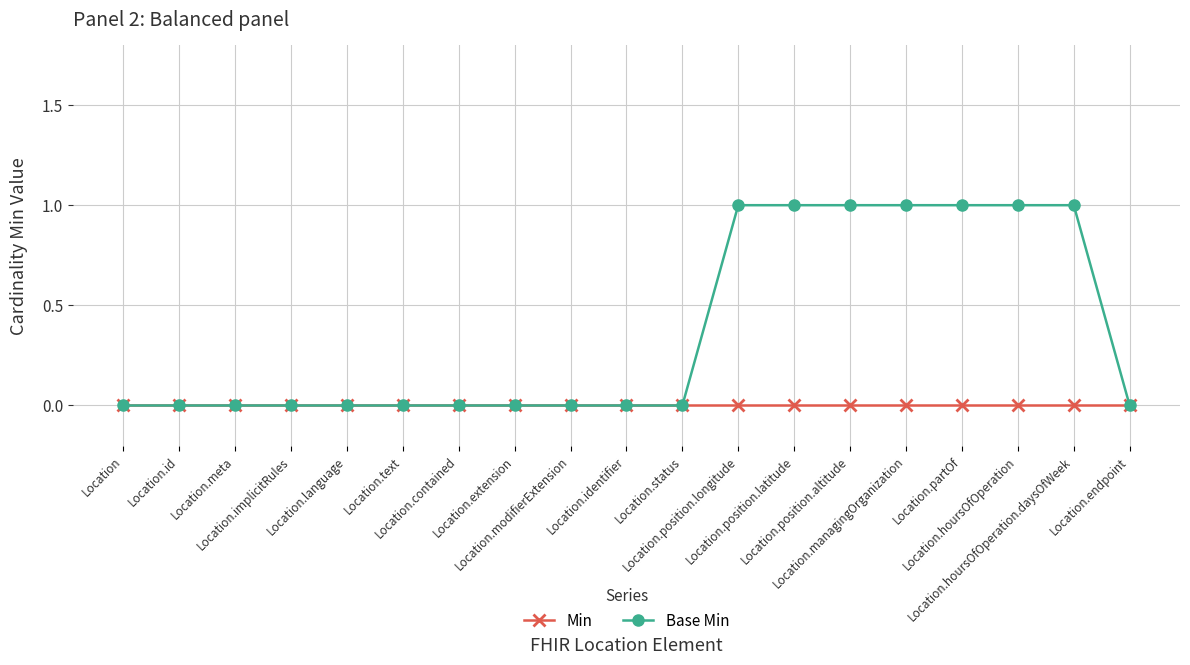

Rank the series by their average value, from highest to lowest.

Base Min, Min